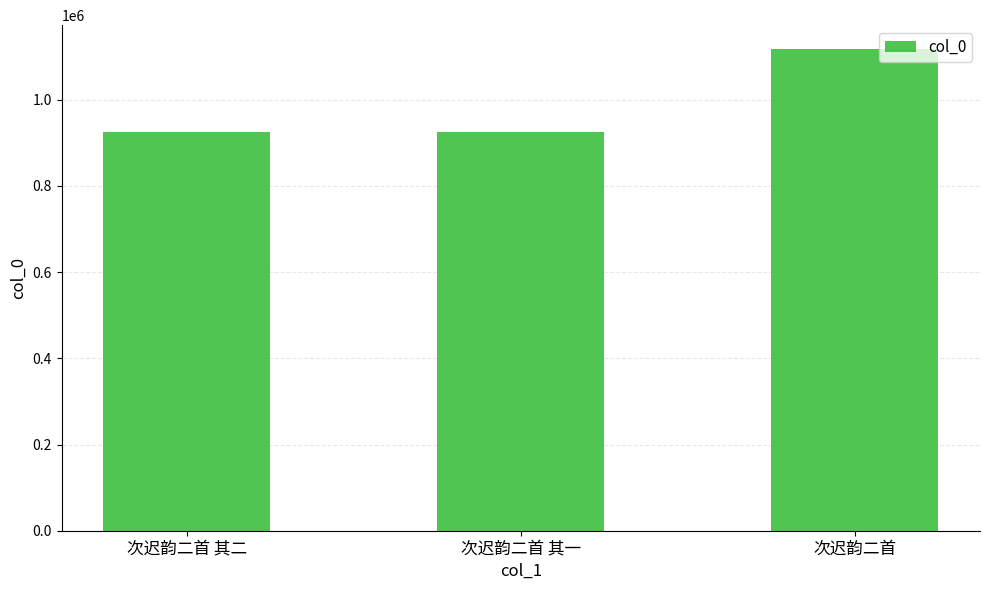

What is the average value?

988708